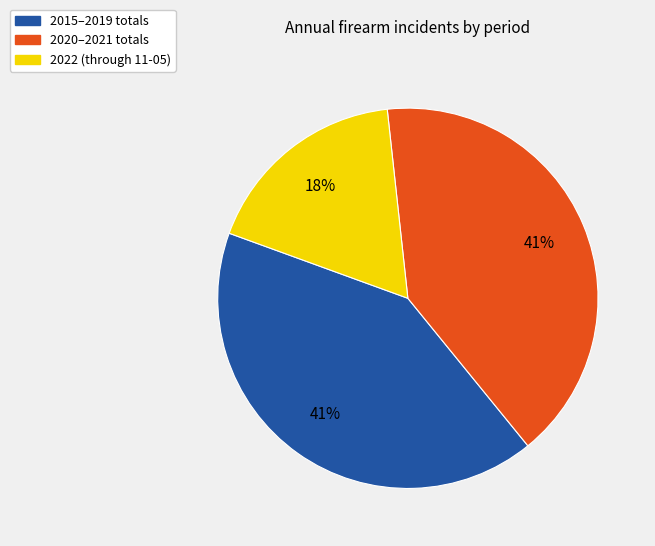

Is there a majority slice in this chart?

No